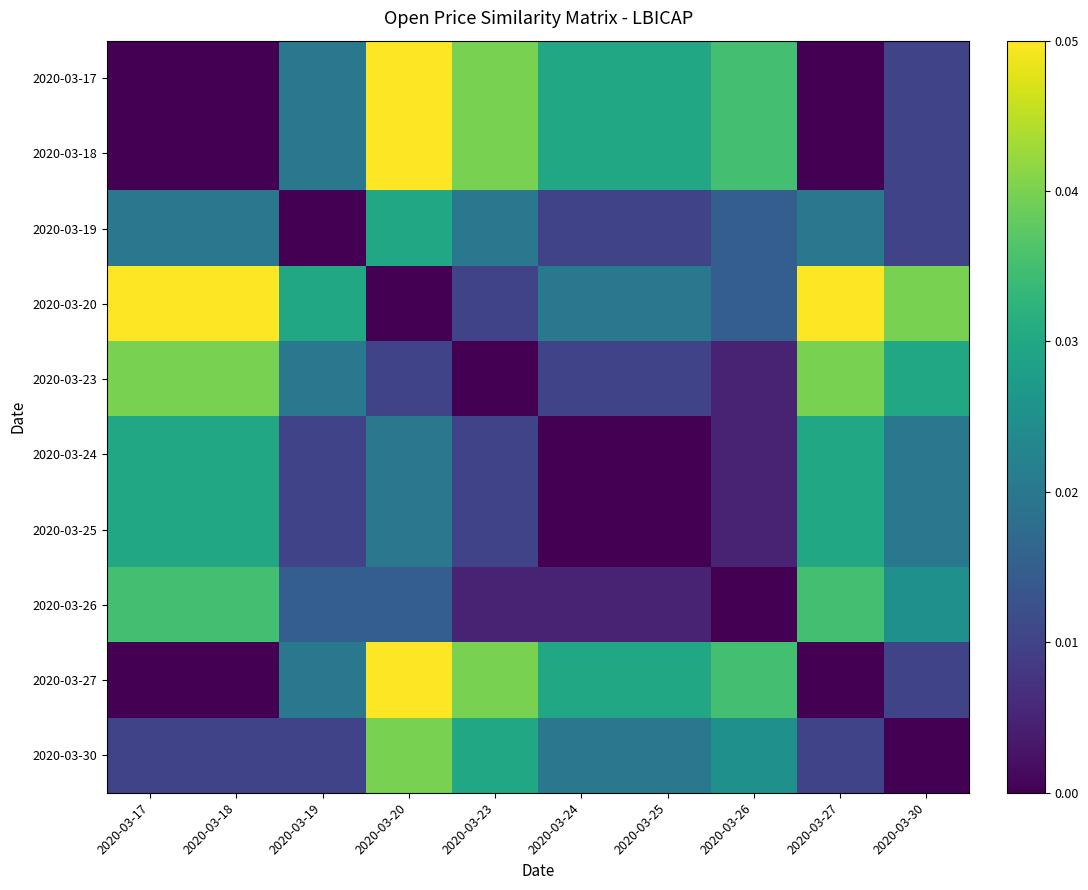

Is the value of 2020-03-20 at 2020-03-27 greater than the value of 2020-03-26 at 2020-03-26?

Yes